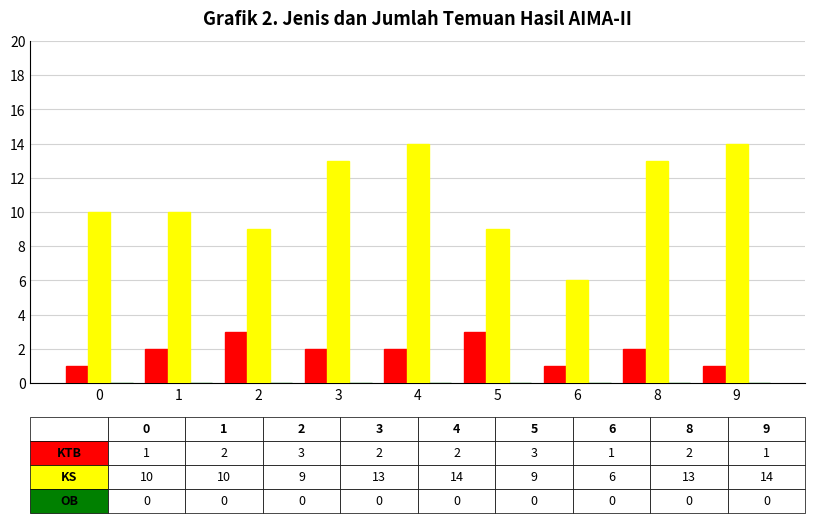

At which category is the sum across all series the highest?

4